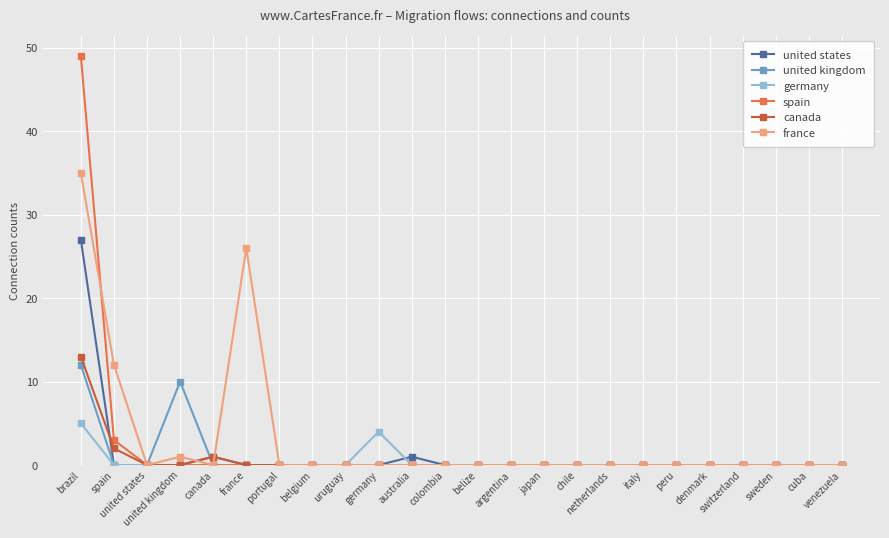

The france series shows 4 at spain. True or false?

False